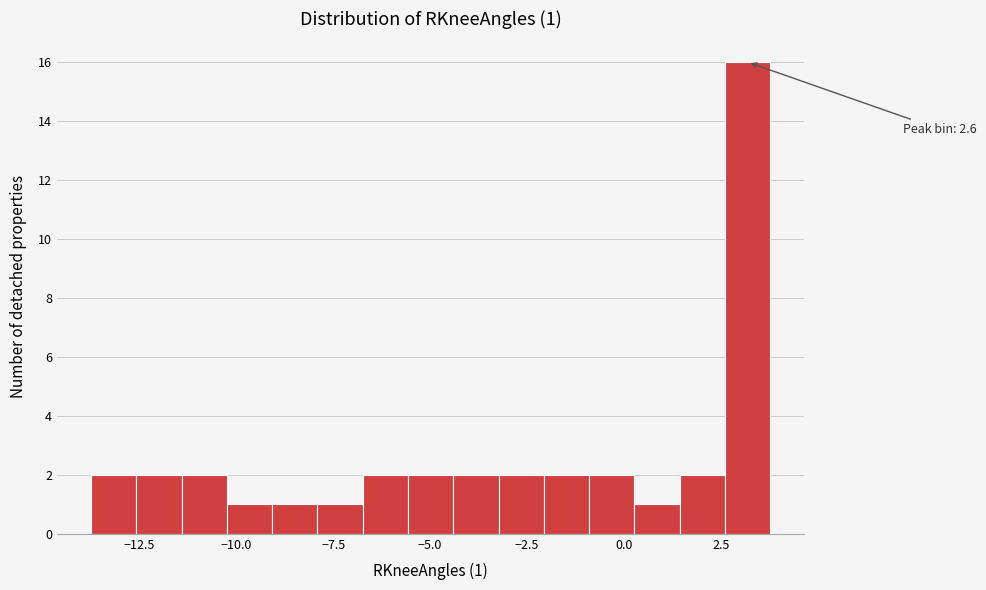

Read against the x-axis, roughly where is the centre of the tallest bar?

3.0